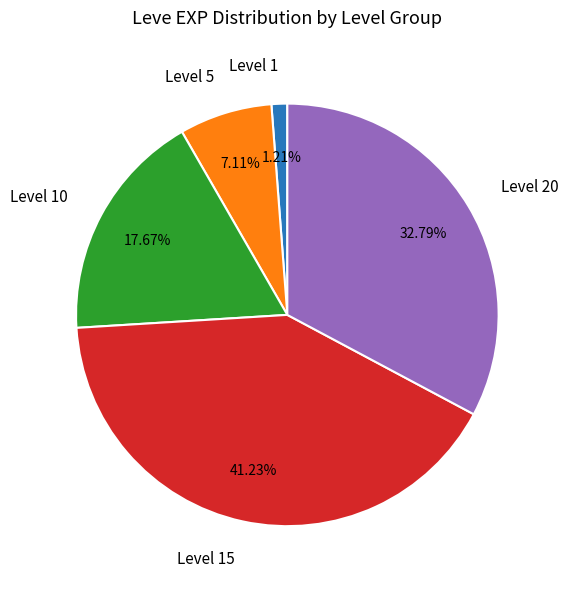

Is the sum of Level 10 and Level 15 greater than half?

Yes